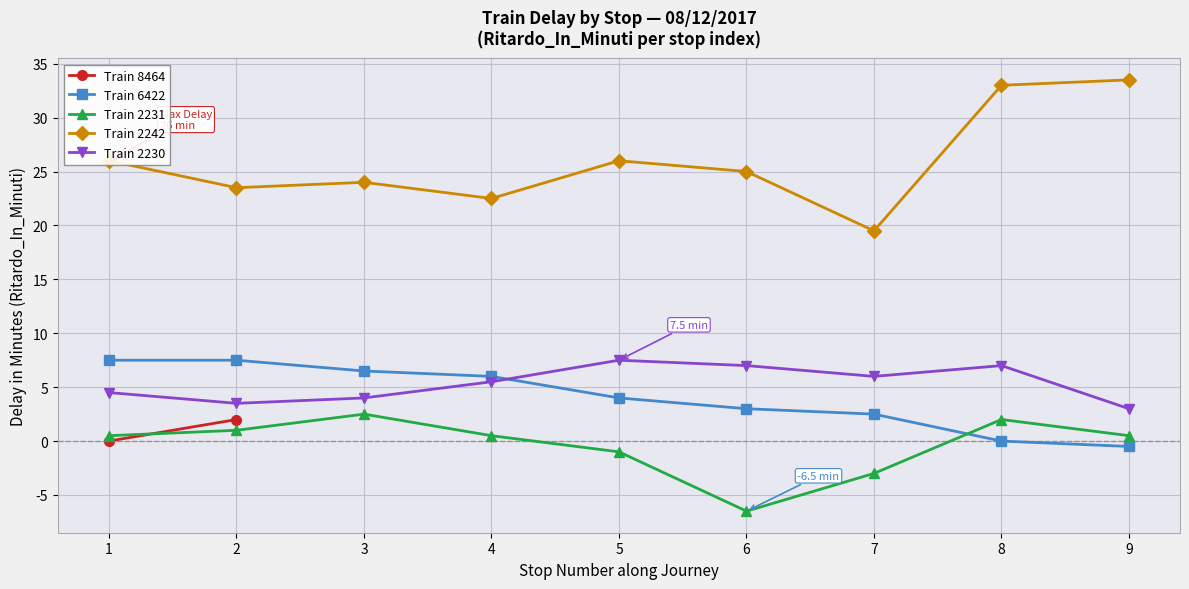

True or false: Train 2242 and Train 6422 intersect in this chart.

False